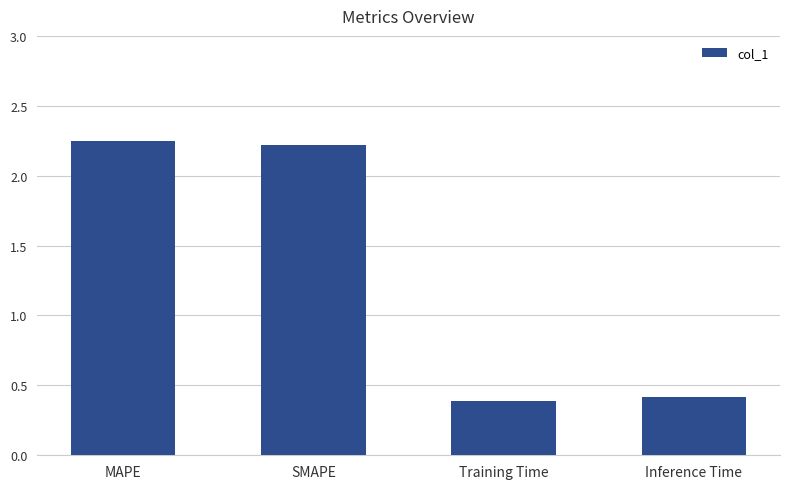

The value at SMAPE is 2.2. True or false?

True